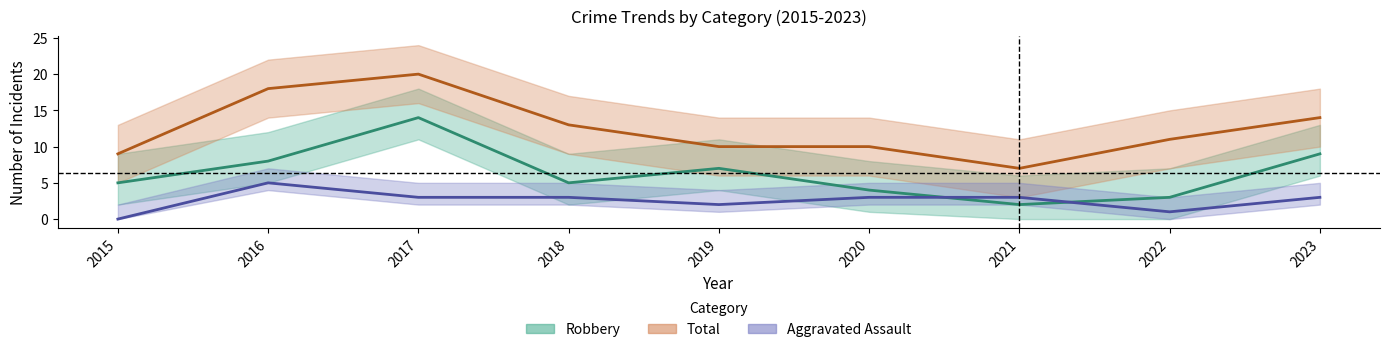

What is the value of the Aggravated Assault point at the 9th from the left?

3